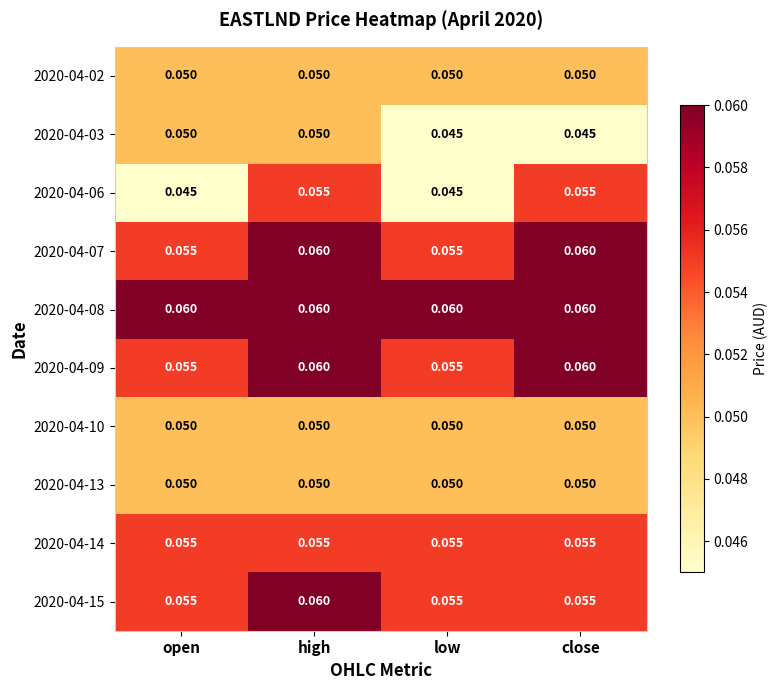

Is the value of 2020-04-10 at open greater than the value of 2020-04-07 at low?

No